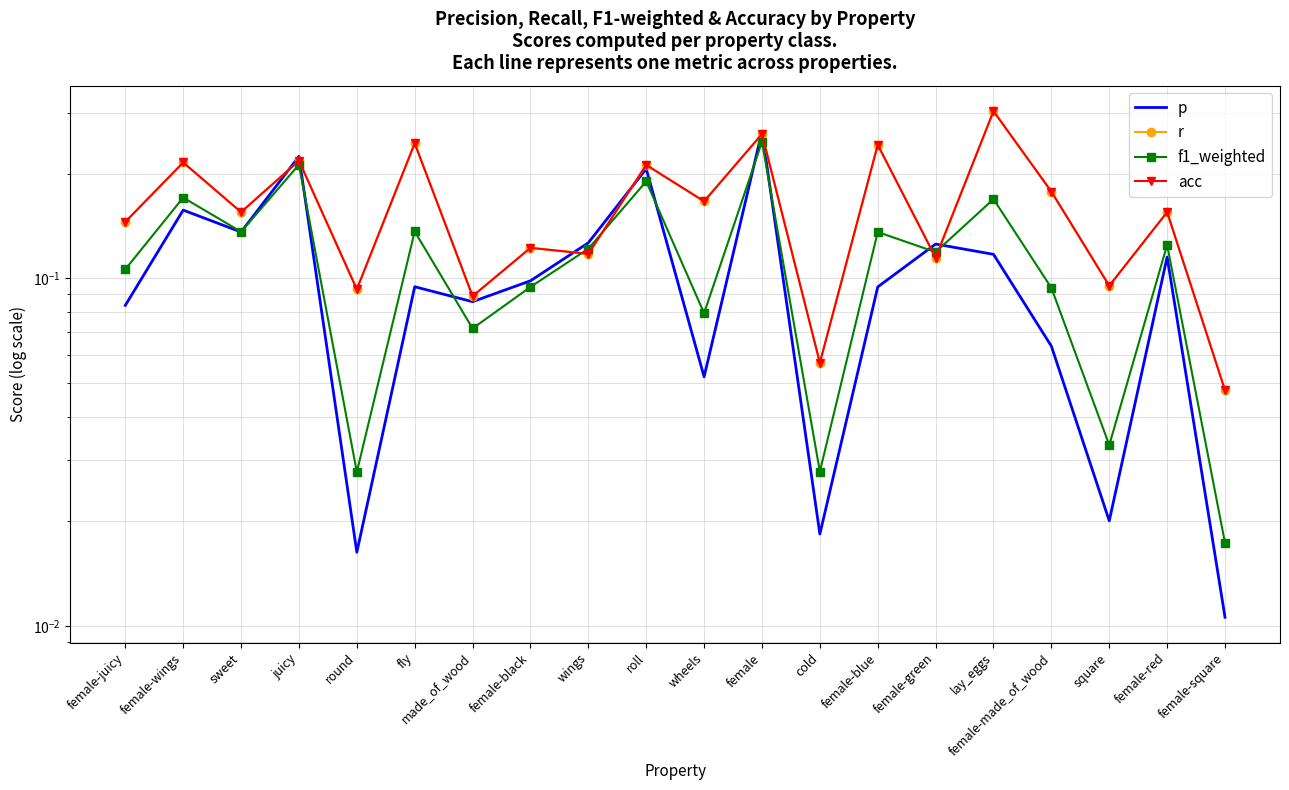

True or false: f1_weighted and p intersect in this chart.

True